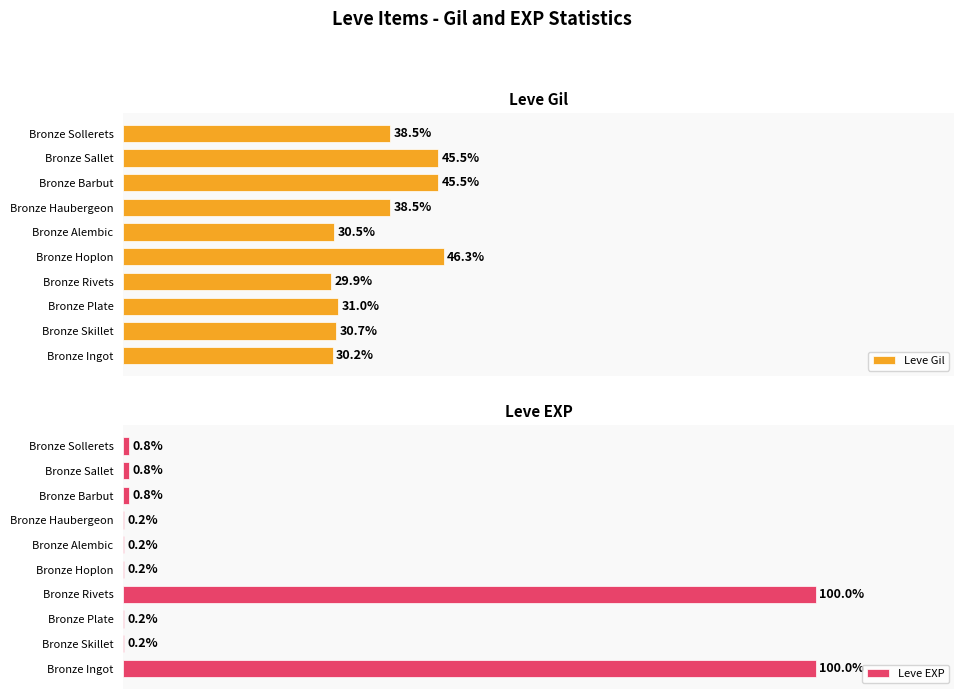

How many groups of bars are there?

10